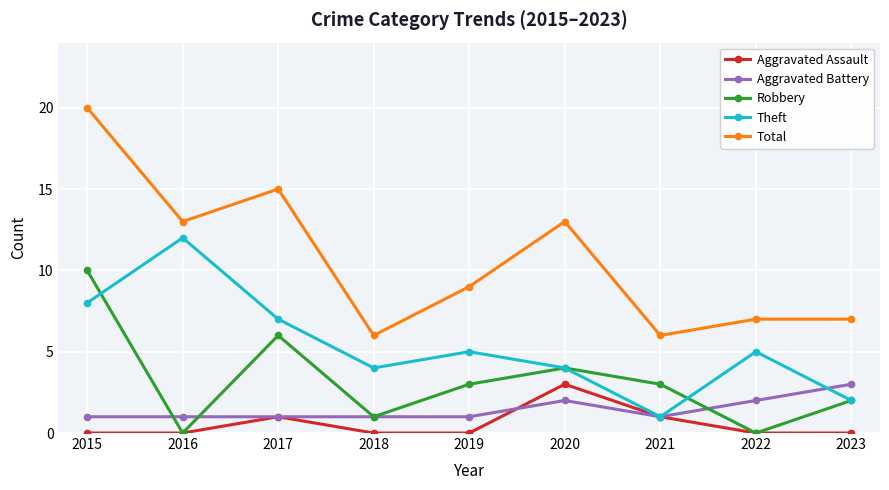

What is the value of the Aggravated Battery point at the 7th from the left?

1